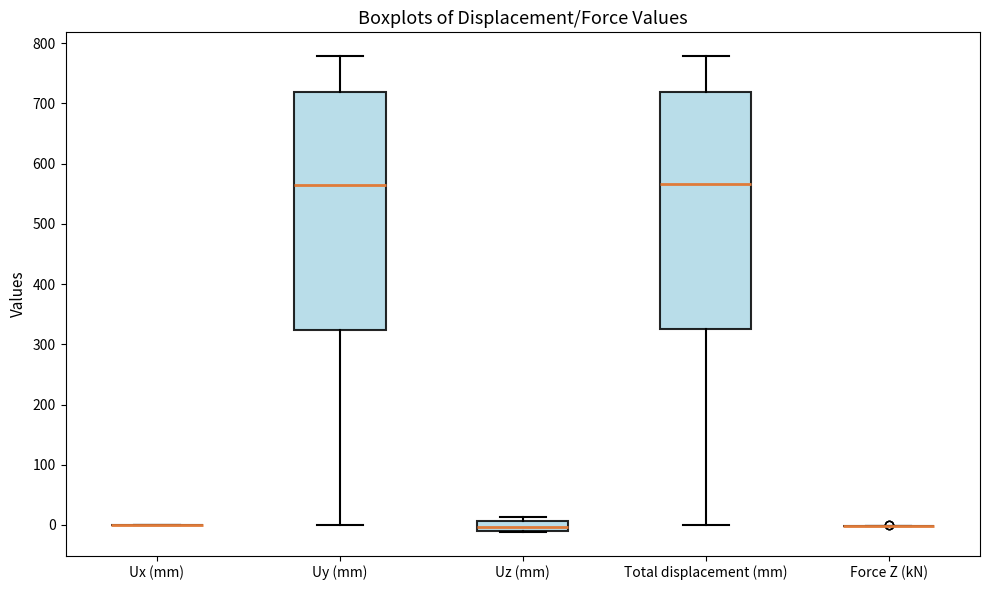

Reading left to right, read every box against the y-axis: the position of its median line, the range the box covers, and the ends of its whiskers. The values are not printed on the chart, so give them approximately, as read against the axis.

Ux (mm): box collapsed to a line at 0, whiskers 0 to 0
Uy (mm): median 570, box 320 to 720, whiskers 0 to 780
Uz (mm): median 0, box -10 to 10, whiskers -10 to 10 (just above the box's upper edge)
Total displacement (mm): median 570, box 320 to 720, whiskers 0 to 780
Force Z (kN): box collapsed to a line at 0, whiskers 0 to 0